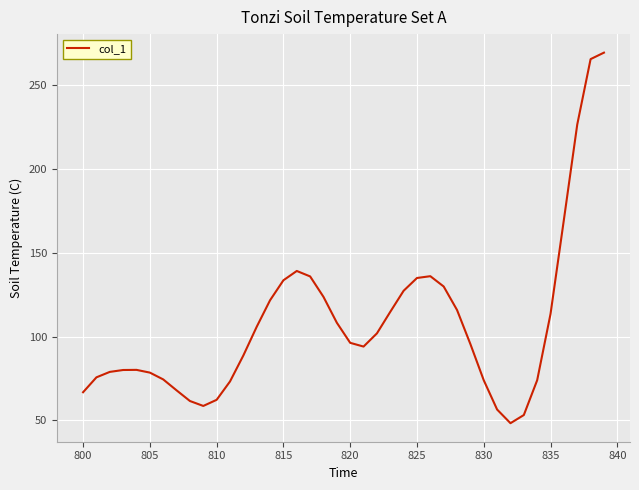

What is the smallest value displayed?

48.3